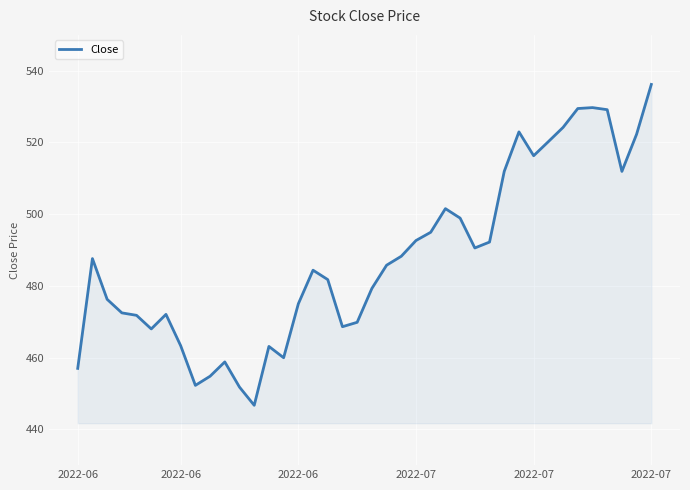

Does the chart display data point markers on the line(s)?

No